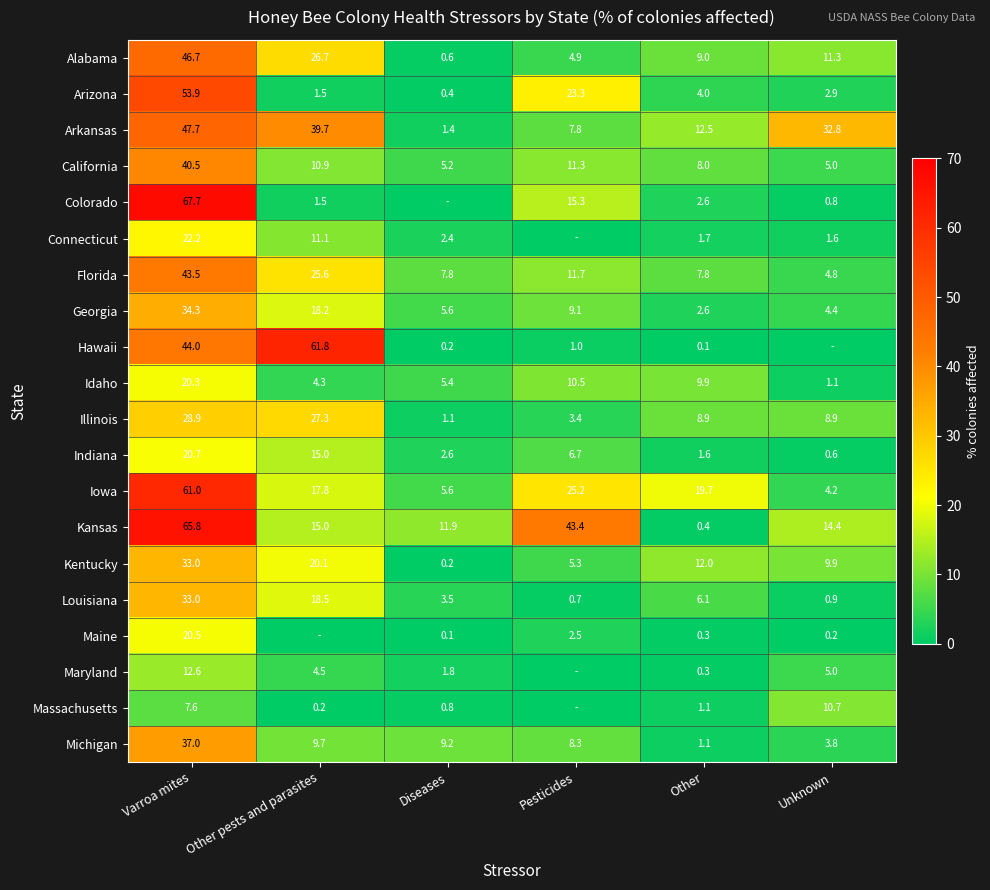

List the labels in order of Iowa value, largest first.

Varroa mites, Pesticides, Other, Other pests and parasites, Diseases, Unknown